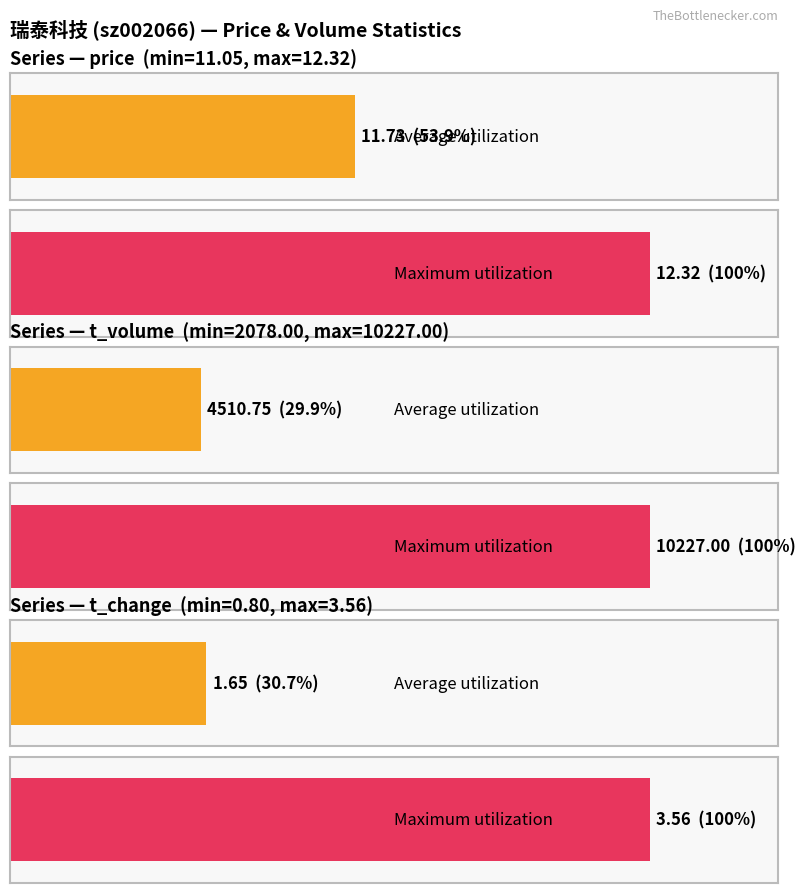

Rank the series at 2022-11-02 from lowest to highest value.

t_change, price, t_volume